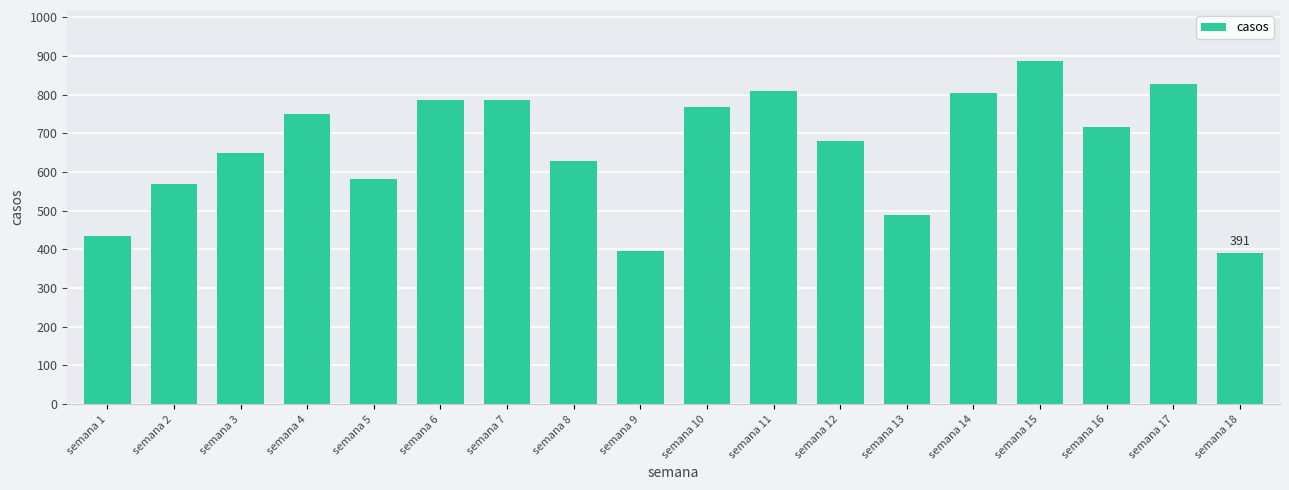

What is the value of the 11th bar from the left?

809